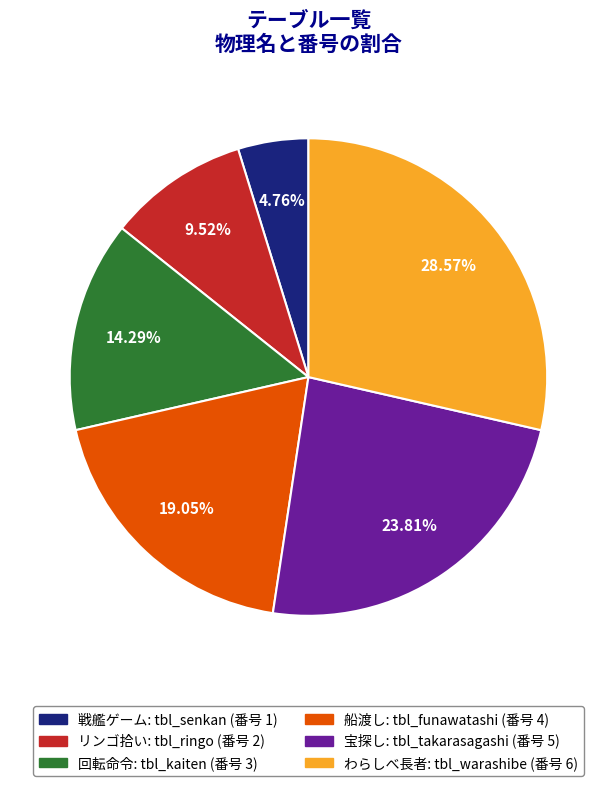

Is there a majority slice in this chart?

No